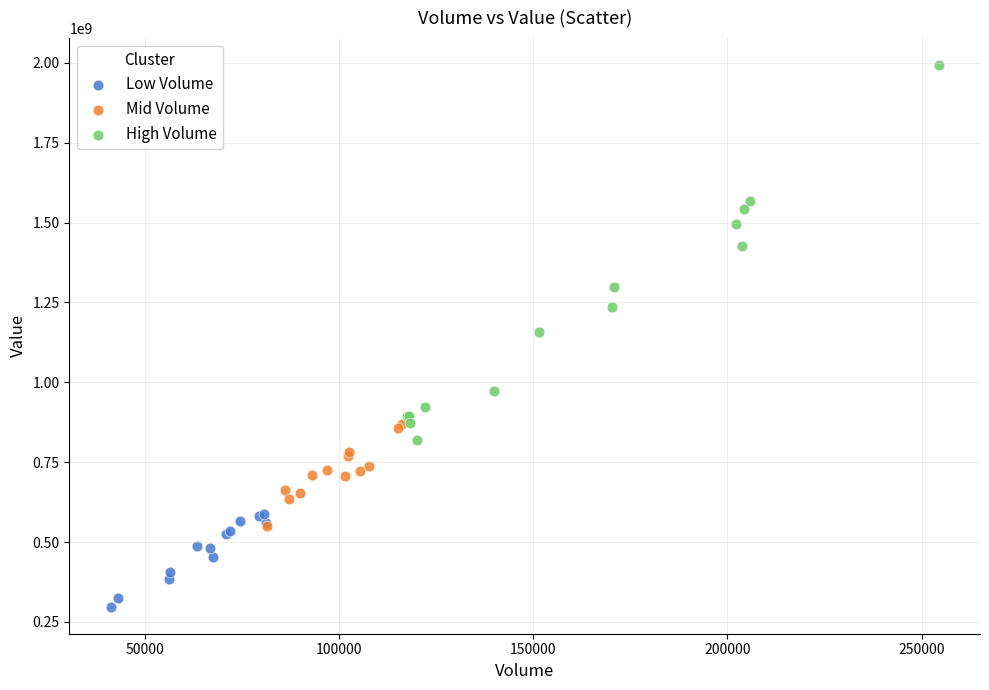

Which series has the widest spread of Y values?

High Volume